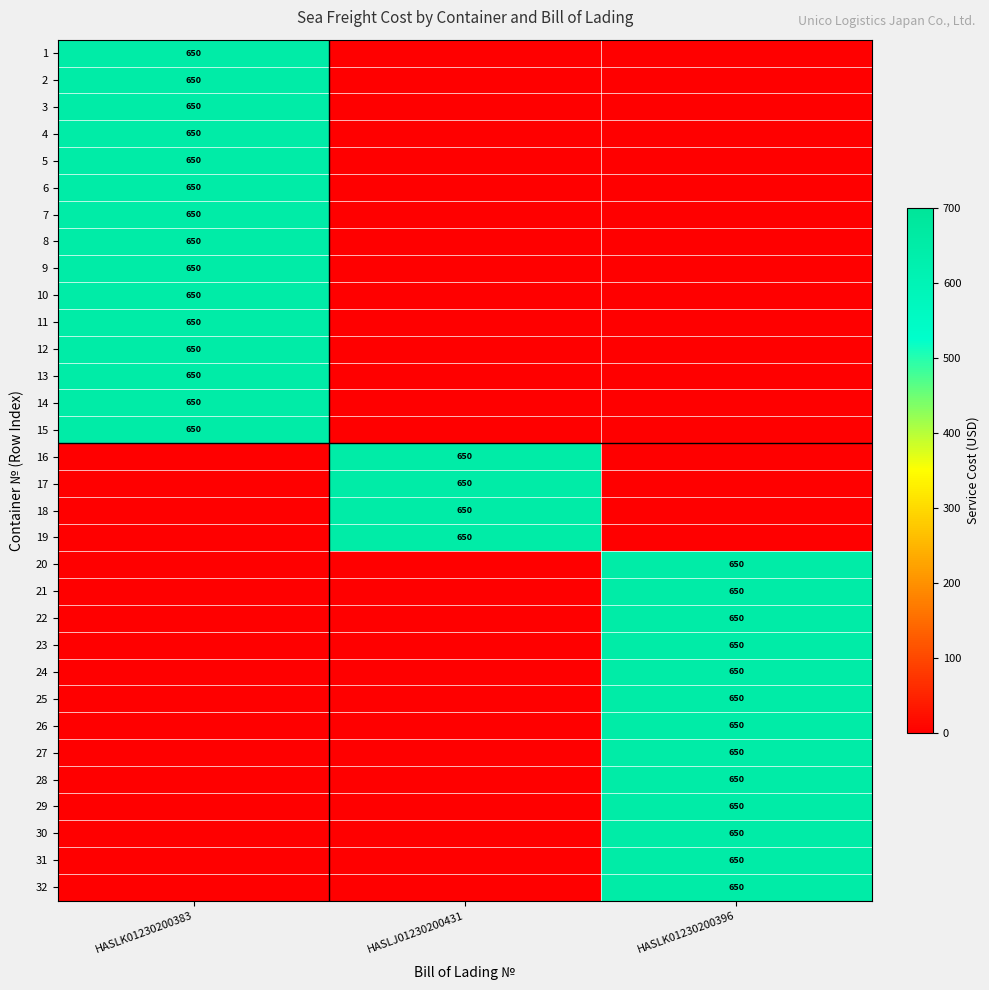

What is the maximum value shown in the chart?

650